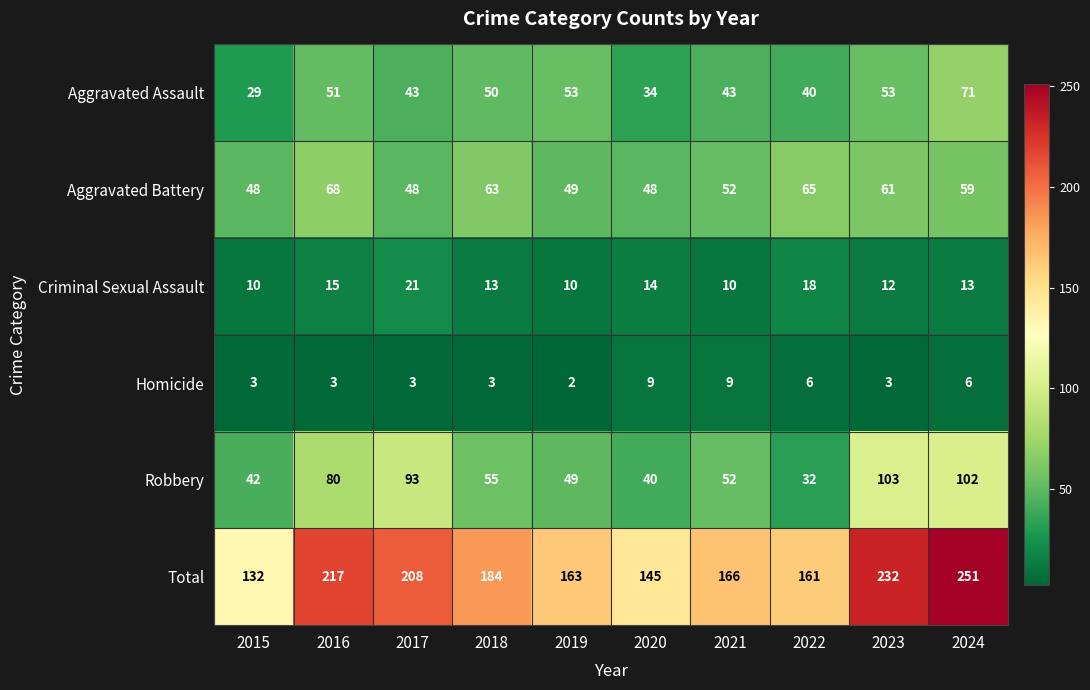

Which series has the widest spread of values?

Total